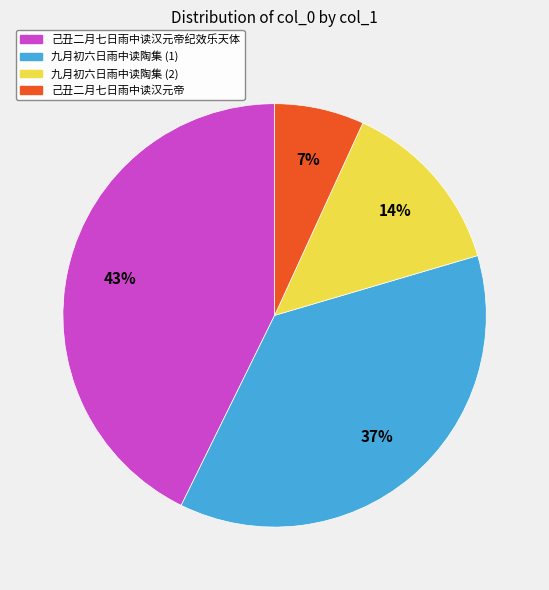

To the nearest percent, what is the difference between the 己丑二月七日雨中读汉元帝纪效乐天体 and 九月初六日雨中读陶集 (1) slice percentages?

6%